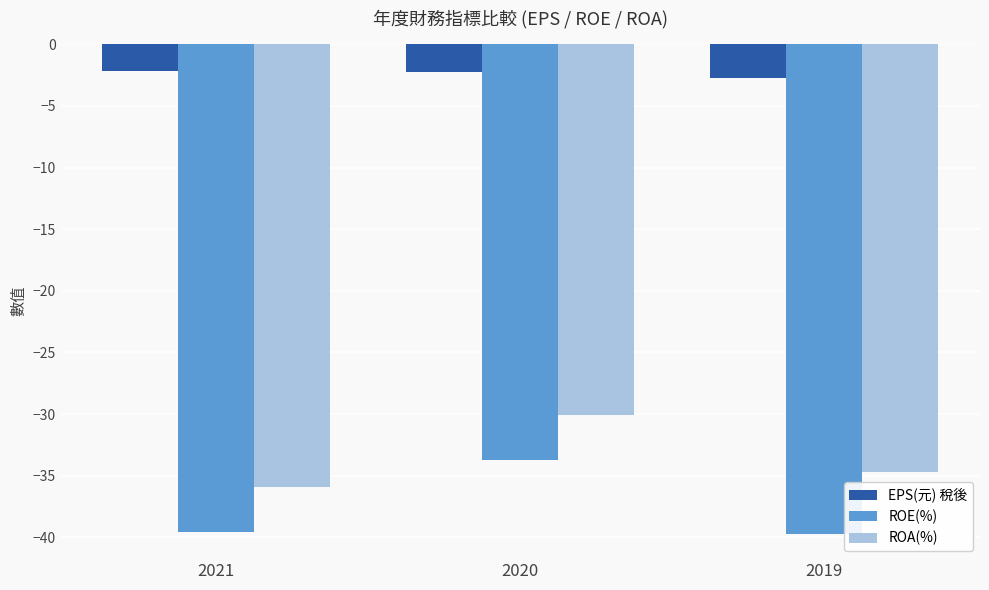

What is the spread (max minus min) of values at 2020?

31.5